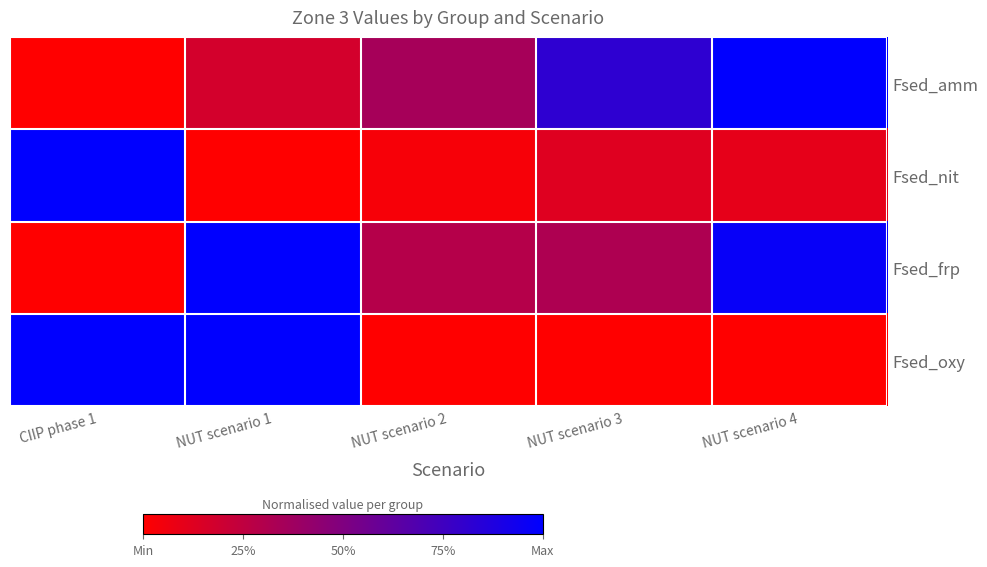

Which series has the widest spread of values?

Fsed_amm